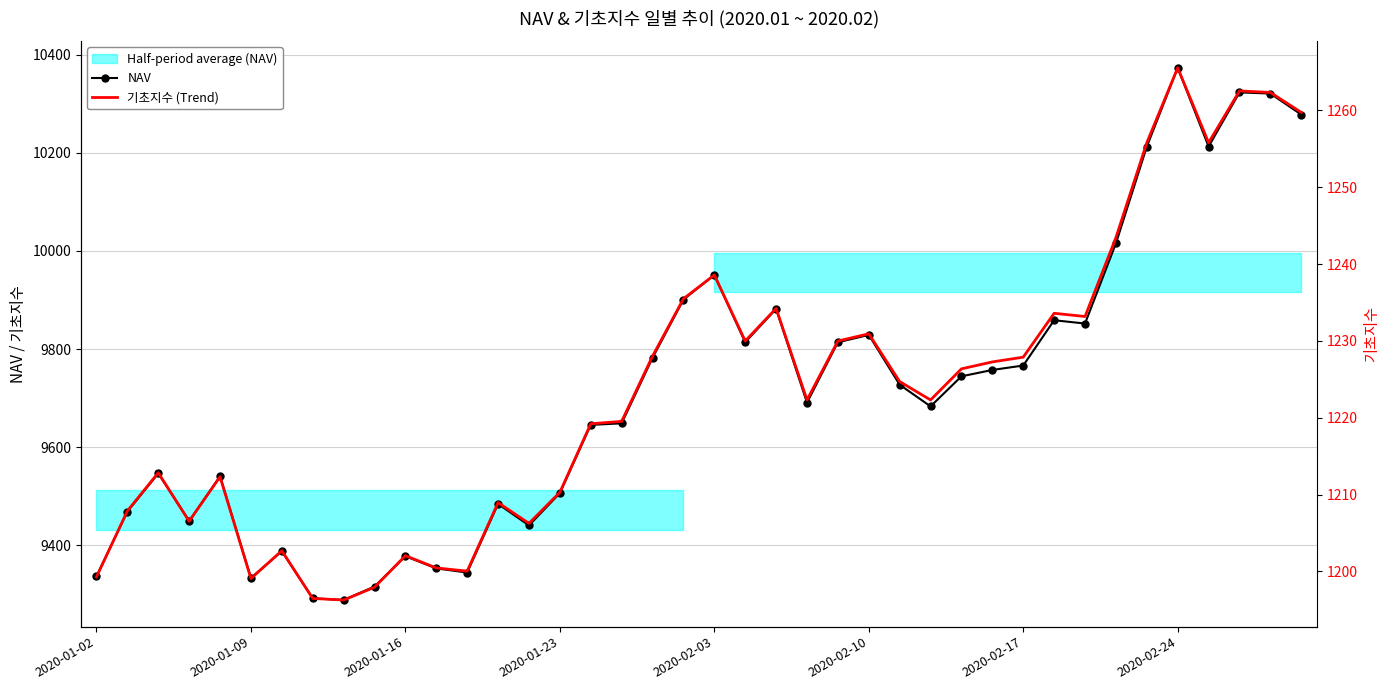

What is the sum of all NAV values?

388545.3